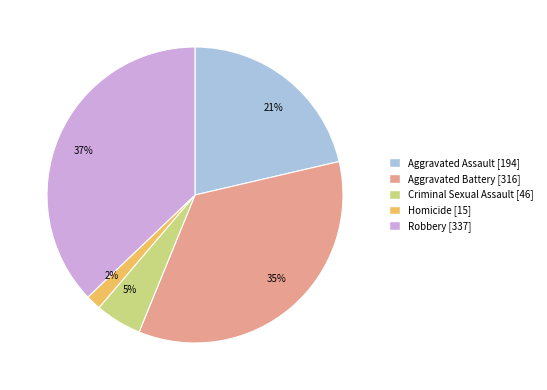

To the nearest percent, what portion does Criminal Sexual Assault [46] represent?

5%